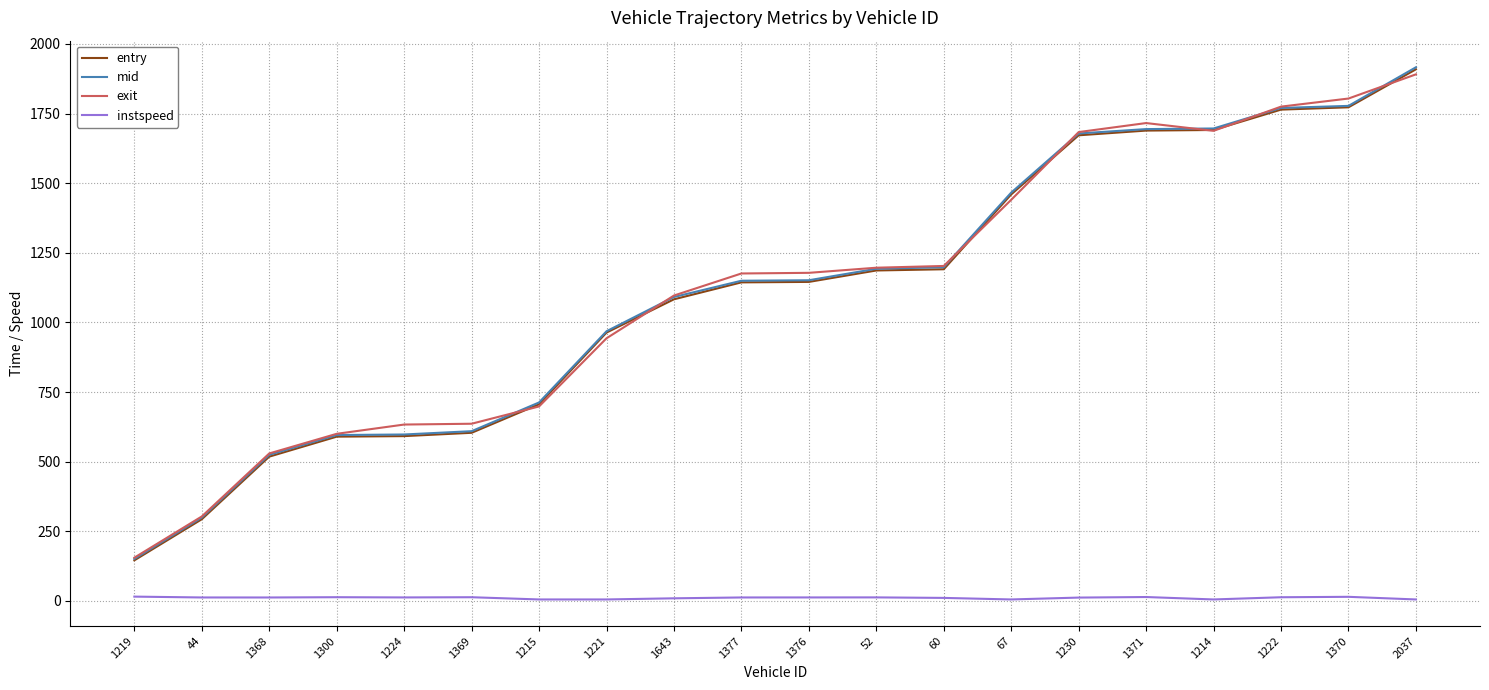

How many values in the mid series are below 1151?

10